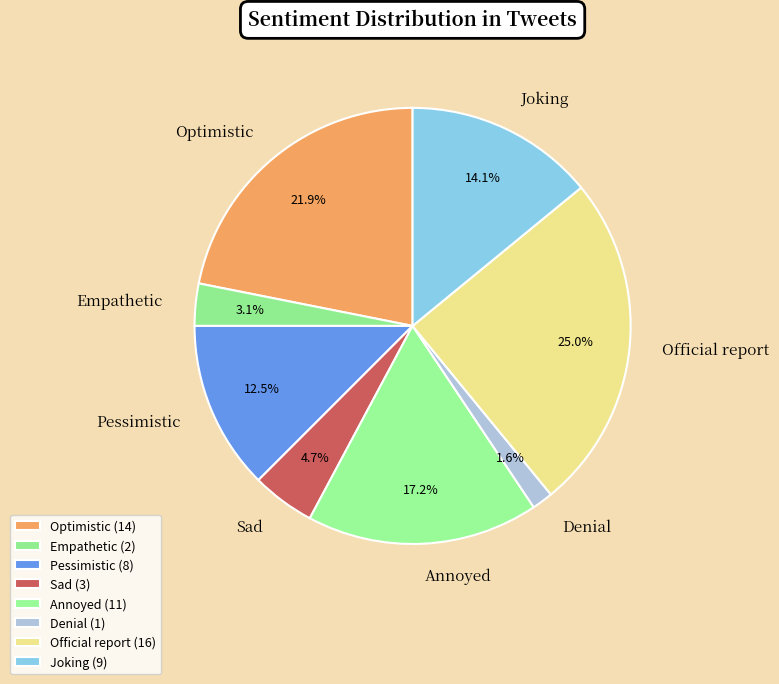

To the nearest percent, what percentage of the pie is Sad?

5%